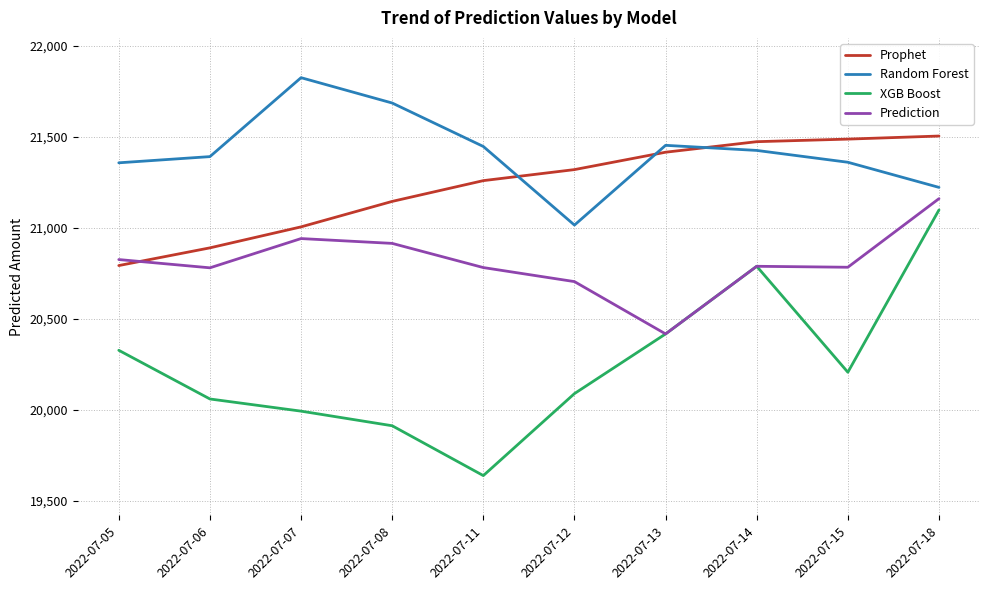

Which series has the largest range (max minus min)?

XGB Boost